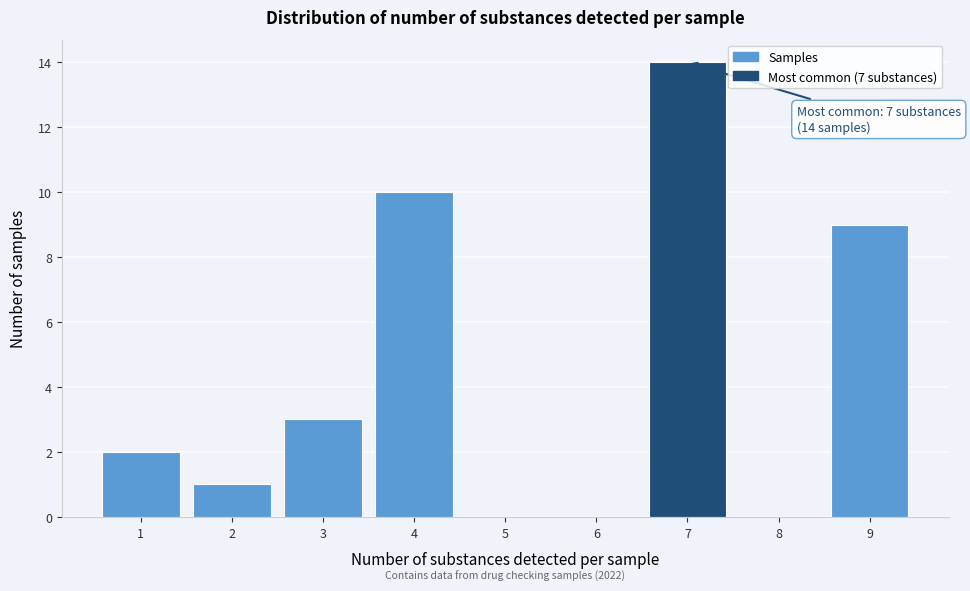

Reading right to left, transcribe all the data shown in this chart.

9=9	8=0	7=14	6=0	5=0	4=10	3=3	2=1	1=2